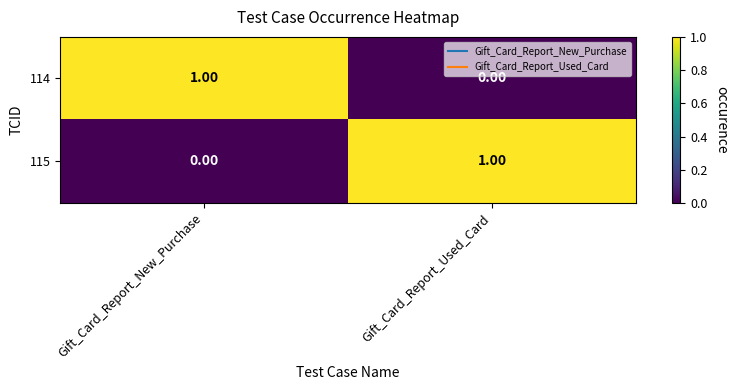

Where is 115 nearest to the value 0?

Gift_Card_Report_New_Purchase